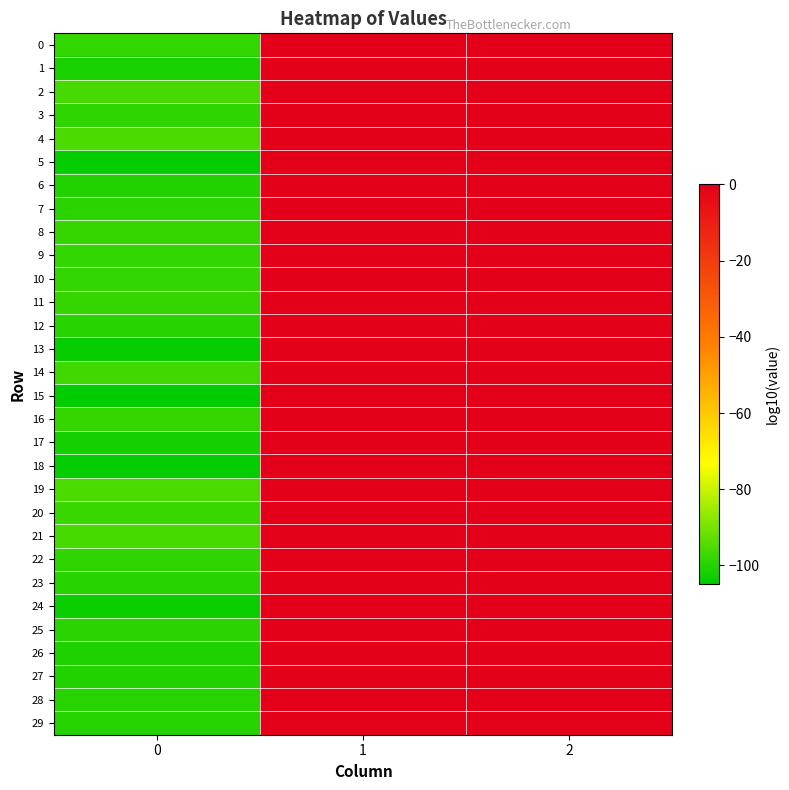

What is the minimum value shown in the chart?

-104.8